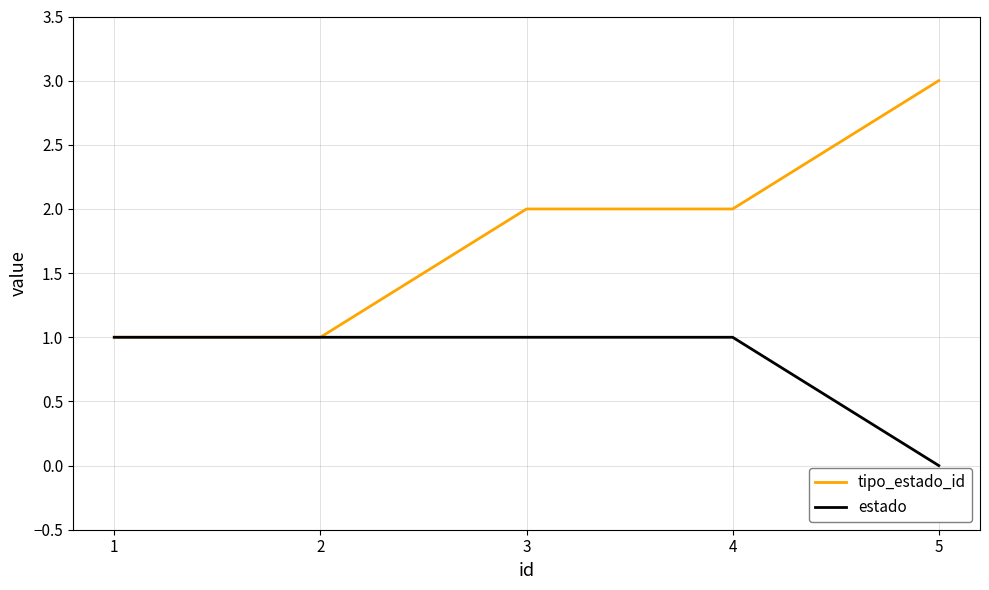

What is the difference between the maximum and minimum values in the estado series?

1